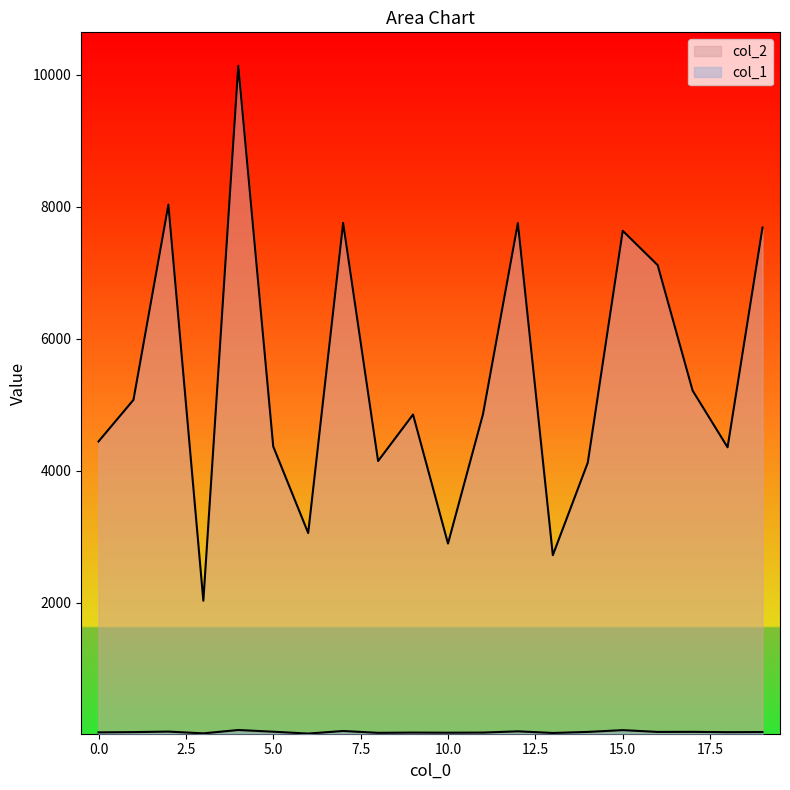

What is the sum of the col_1 values at 0 and 8?

75